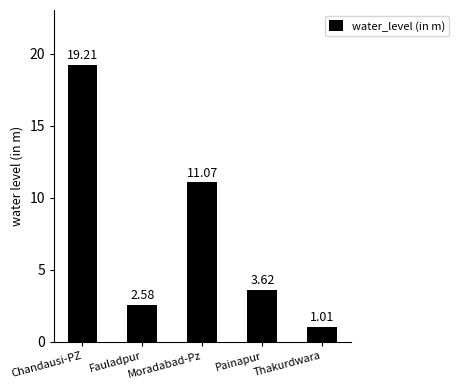

Does the chart contain stacked bars?

No